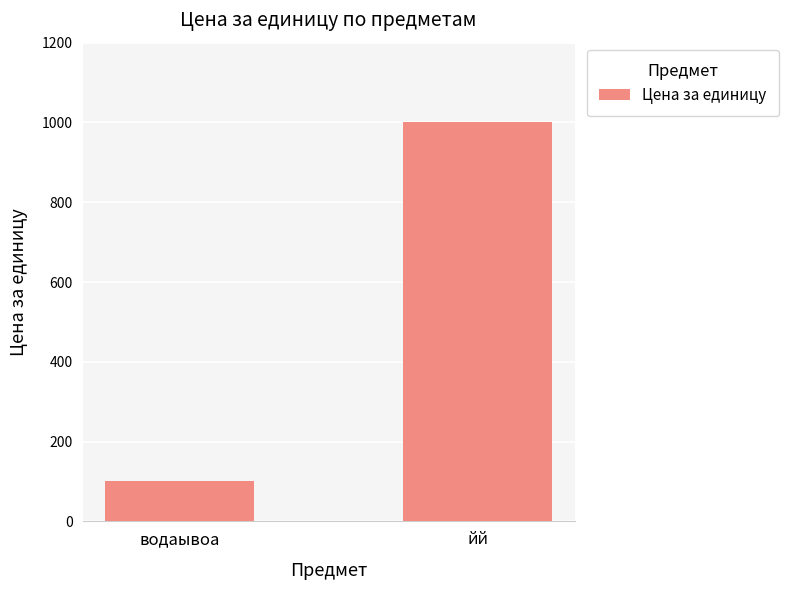

What is the approximate value at йй, to the nearest 50?

1000